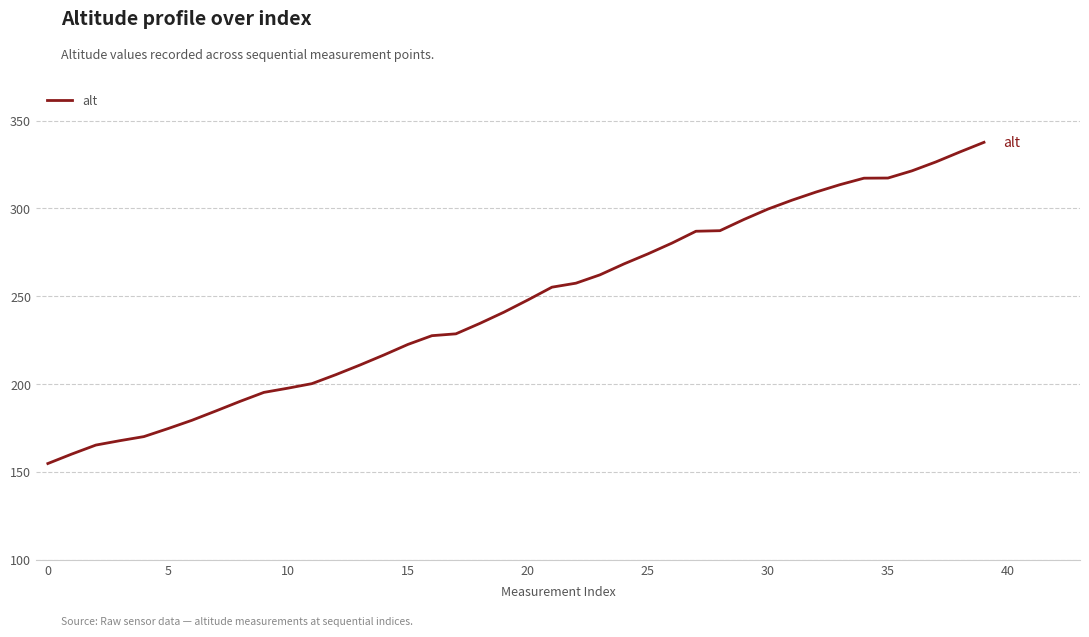

What is the difference between the maximum and minimum values?

182.9